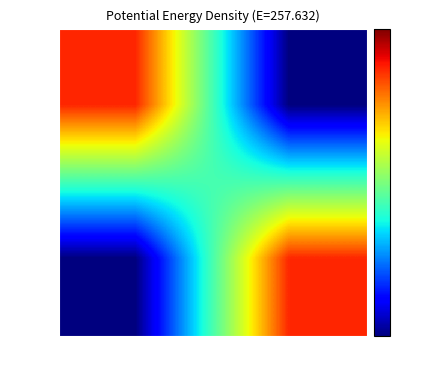

At how many categories does at least one series exceed 2?

2